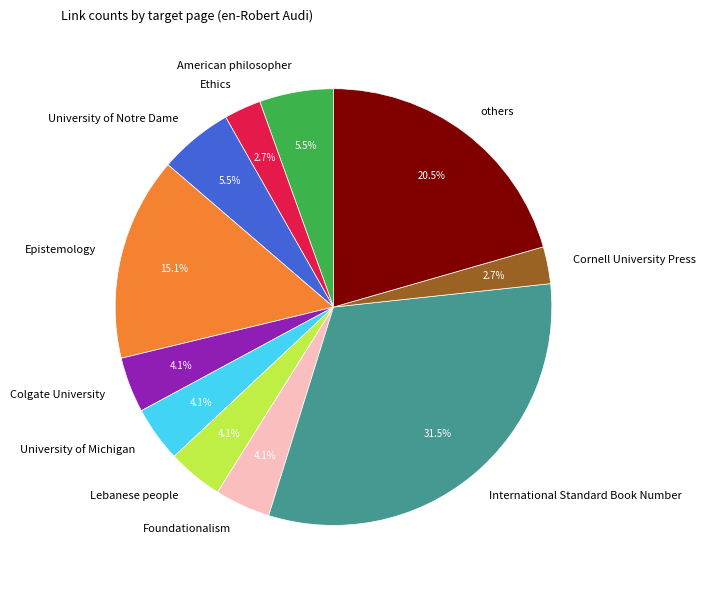

True or false: University of Michigan accounts for 4% of the total.

True